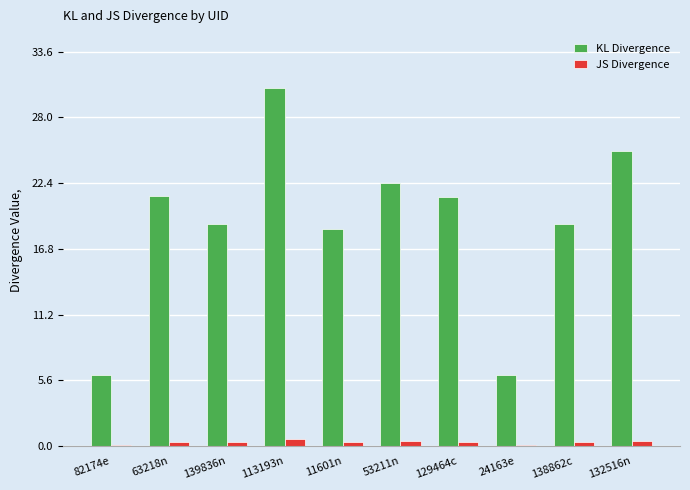

Count the number of categories in the chart.

10